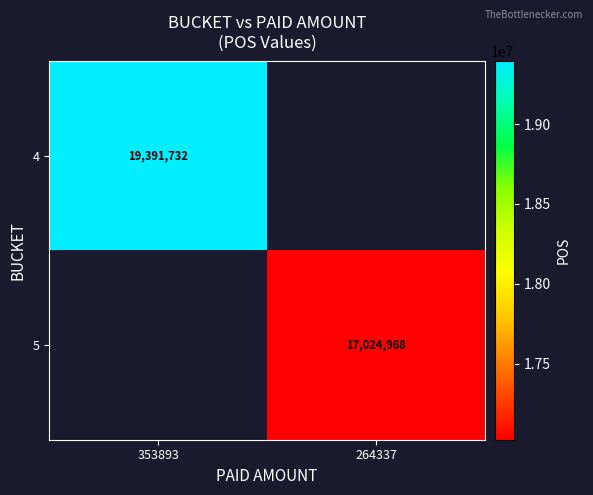

Is it true that 5 equals 17024968 at 264337?

True